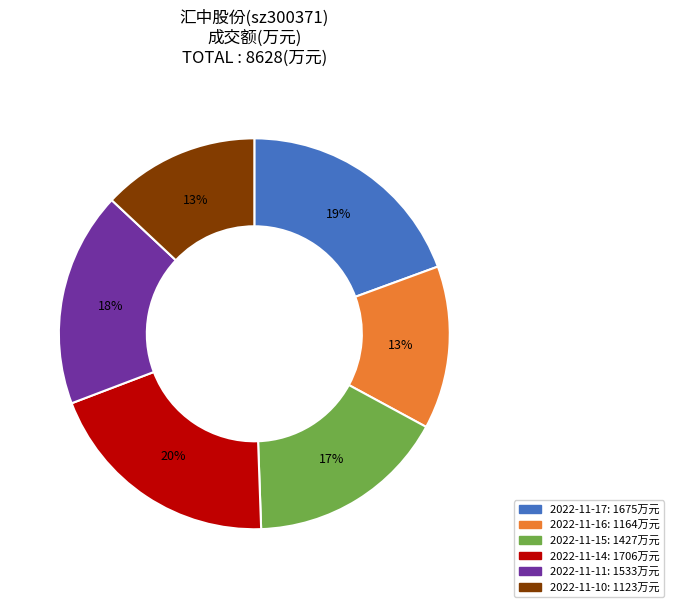

To the nearest percent, what is the difference between the 2022-11-14 and 2022-11-10 slice percentages?

7%